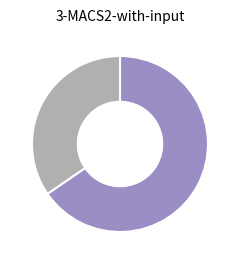

Does any single category account for the majority?

Yes